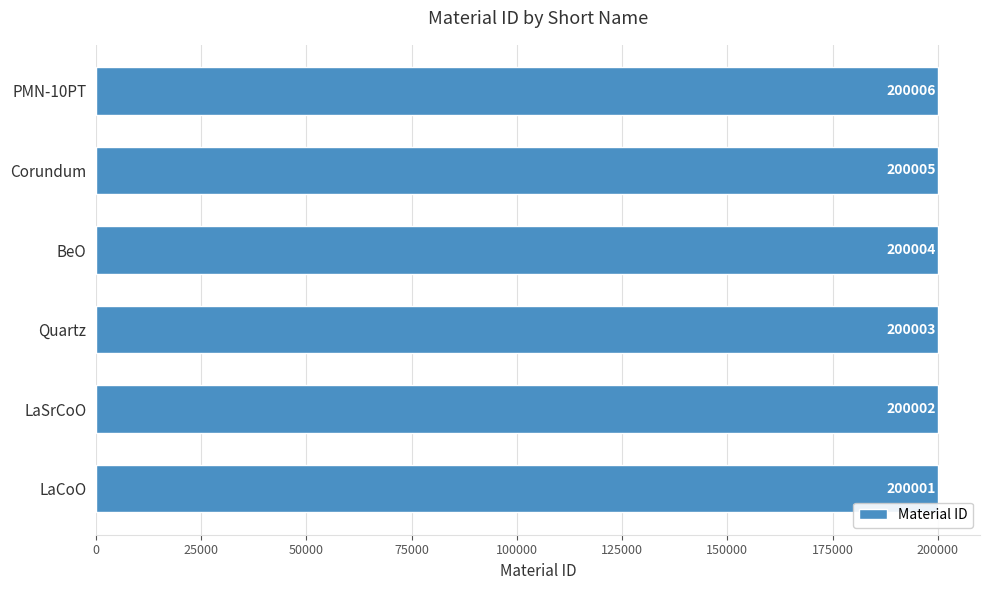

True or false: the data shows 200004 at BeO.

True